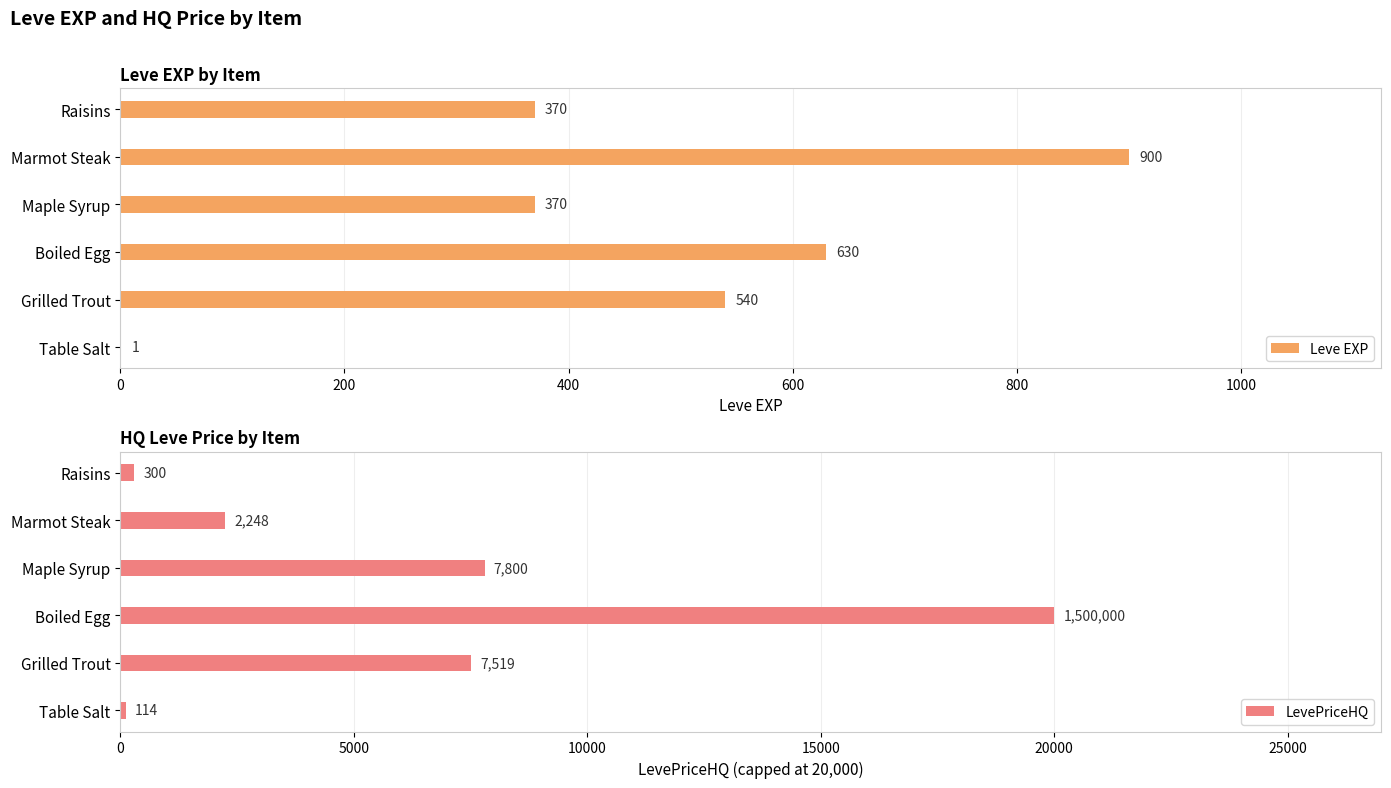

How many Leve EXP values are between 370 and 630?

4